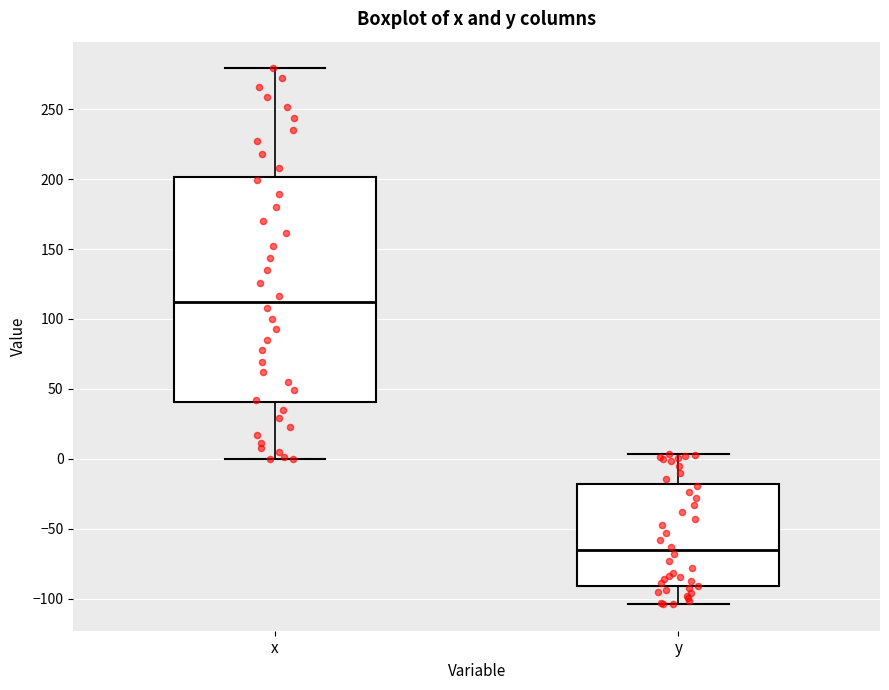

Reading left to right, transcribe this box plot: for each box, give where its median line is, the range the box spans, and where its two whiskers end, as read against the y-axis. The values are not printed on the chart, so give them approximately, as read against the axis.

x: median 110, box 40 to 200, whiskers 0 to 280
y: median -65, box -90 to -20, whiskers -105 to 5